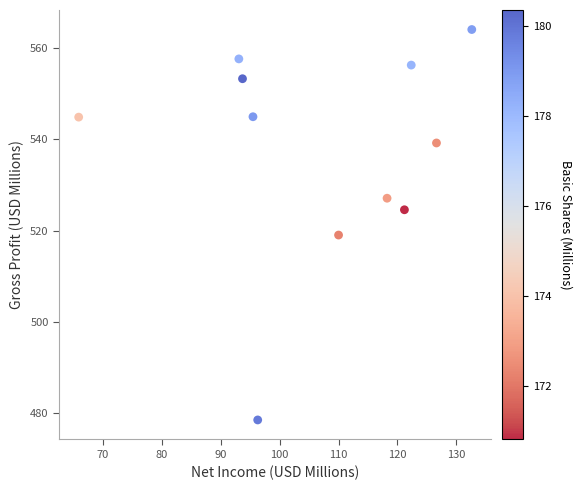

What Y value in the scatter plot is closest to 521?

519.0